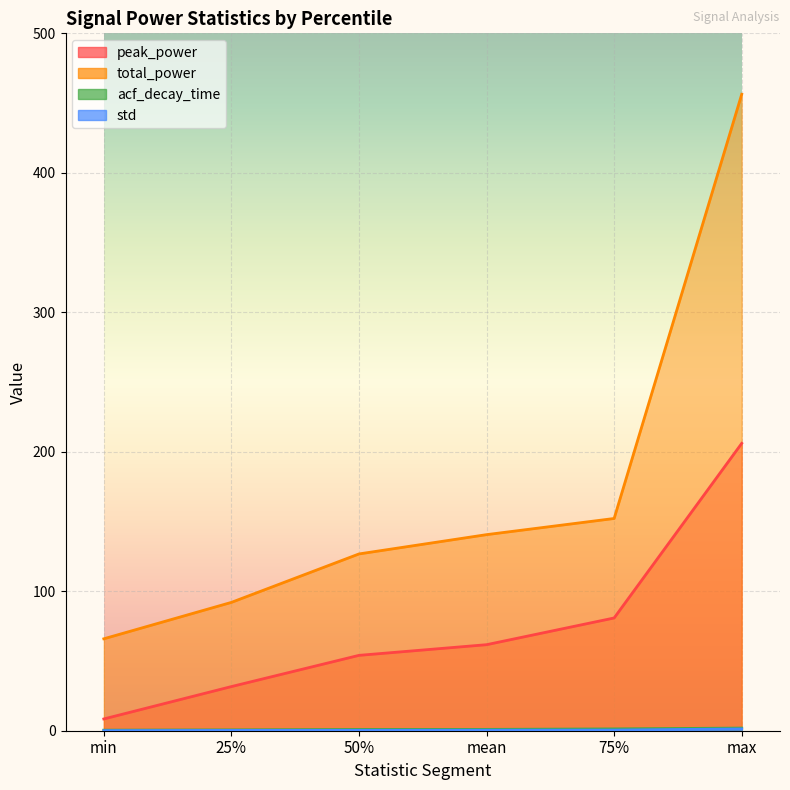

Between mean and 25%, which is larger?

mean